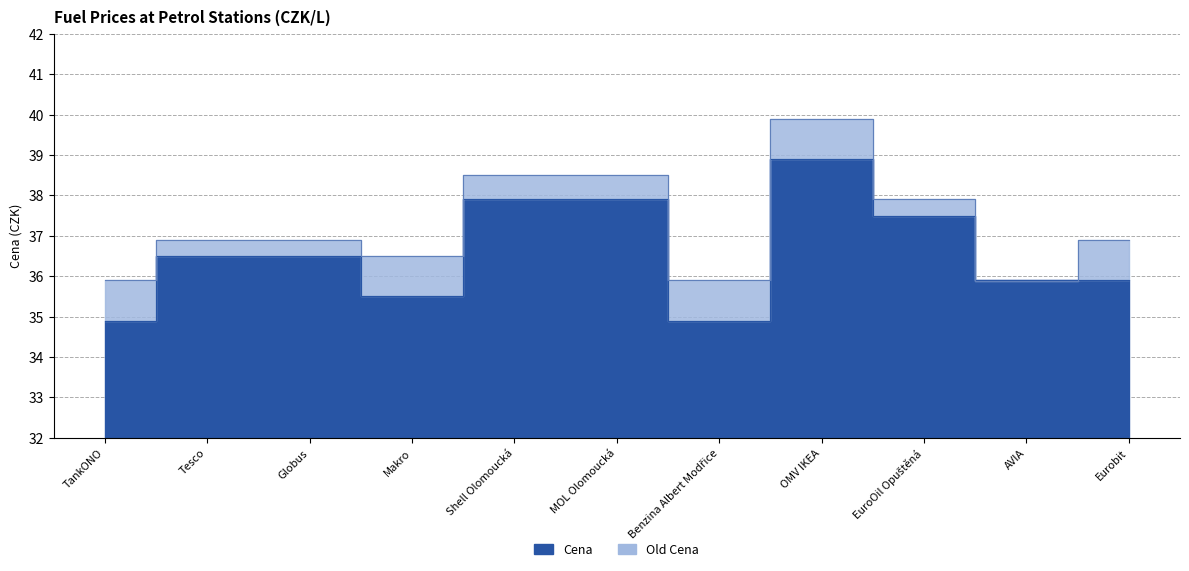

How many series are shown in this chart?

2